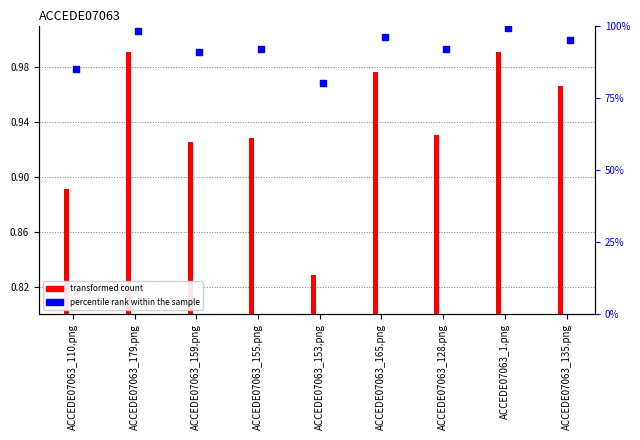

Is the value of percentile rank within the sample at ACCEDE07063_110.png greater than the value of transformed count at ACCEDE07063_1.png?

No